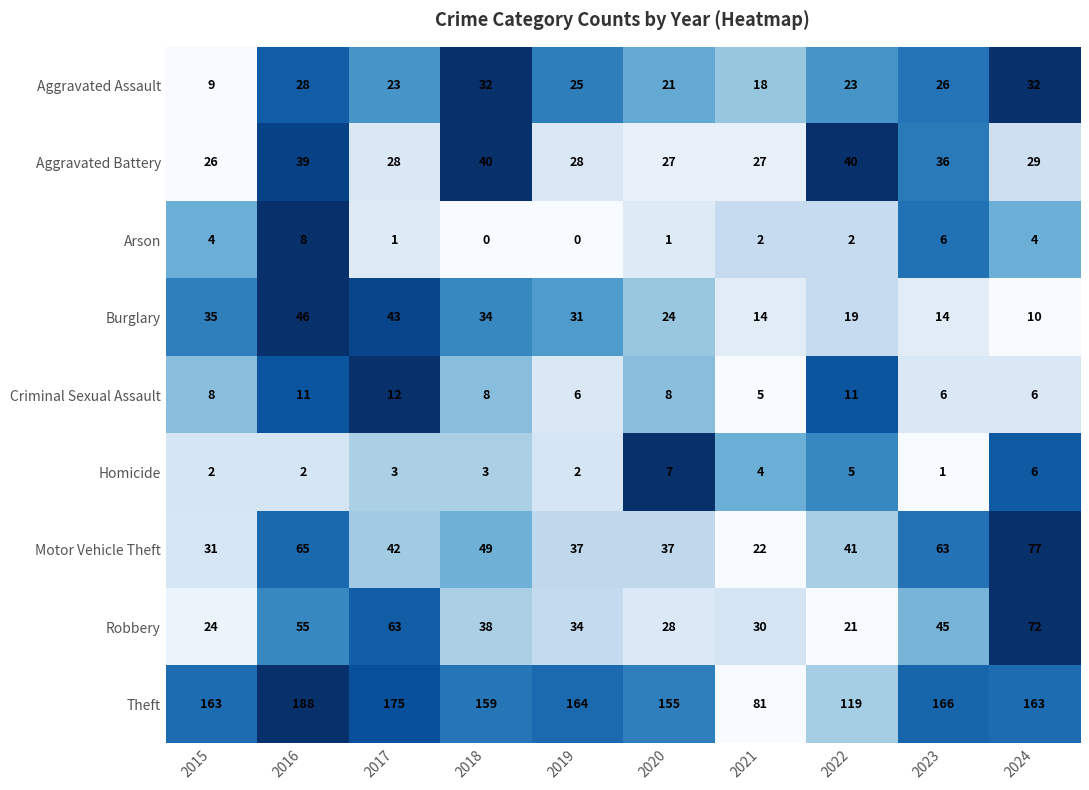

What is the sum of the Theft values at 2016 and 2024?

351